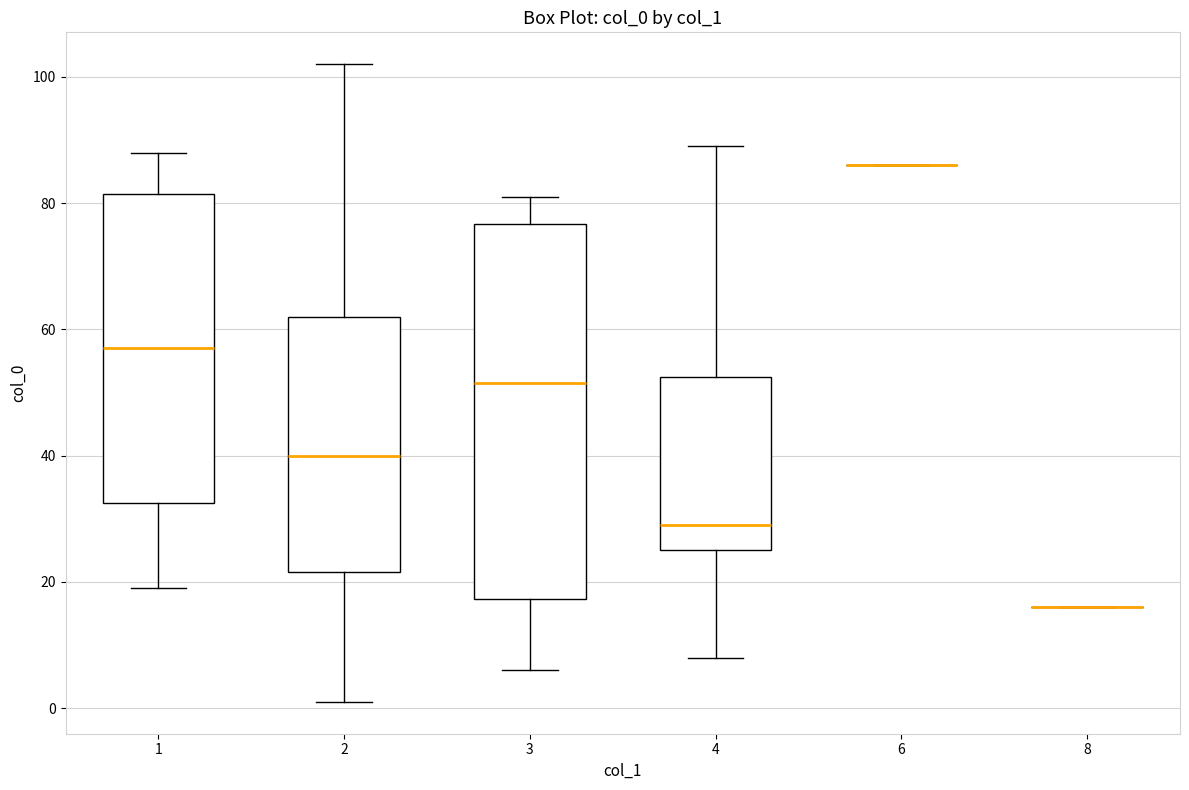

Which box is the tallest, from its lower edge to its upper edge?

3